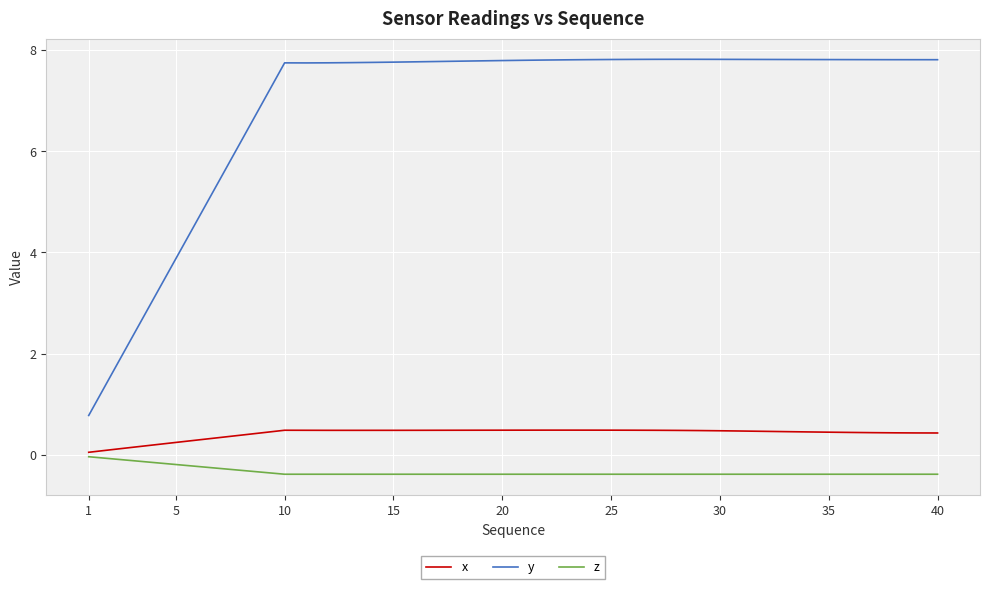

True or false: y and z cross at least once.

False